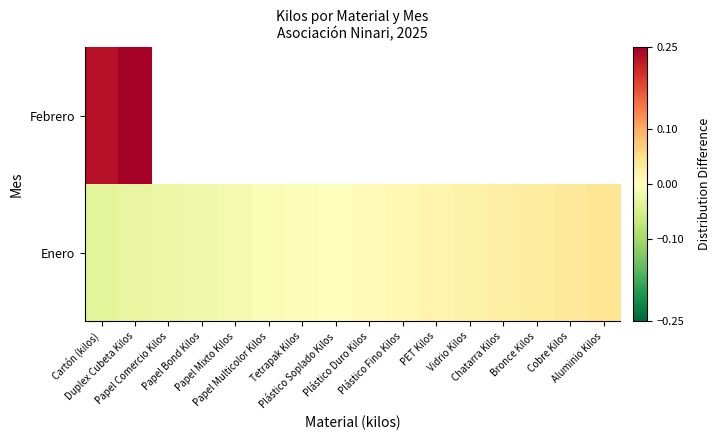

What is the maximum value shown in the chart?

0.2